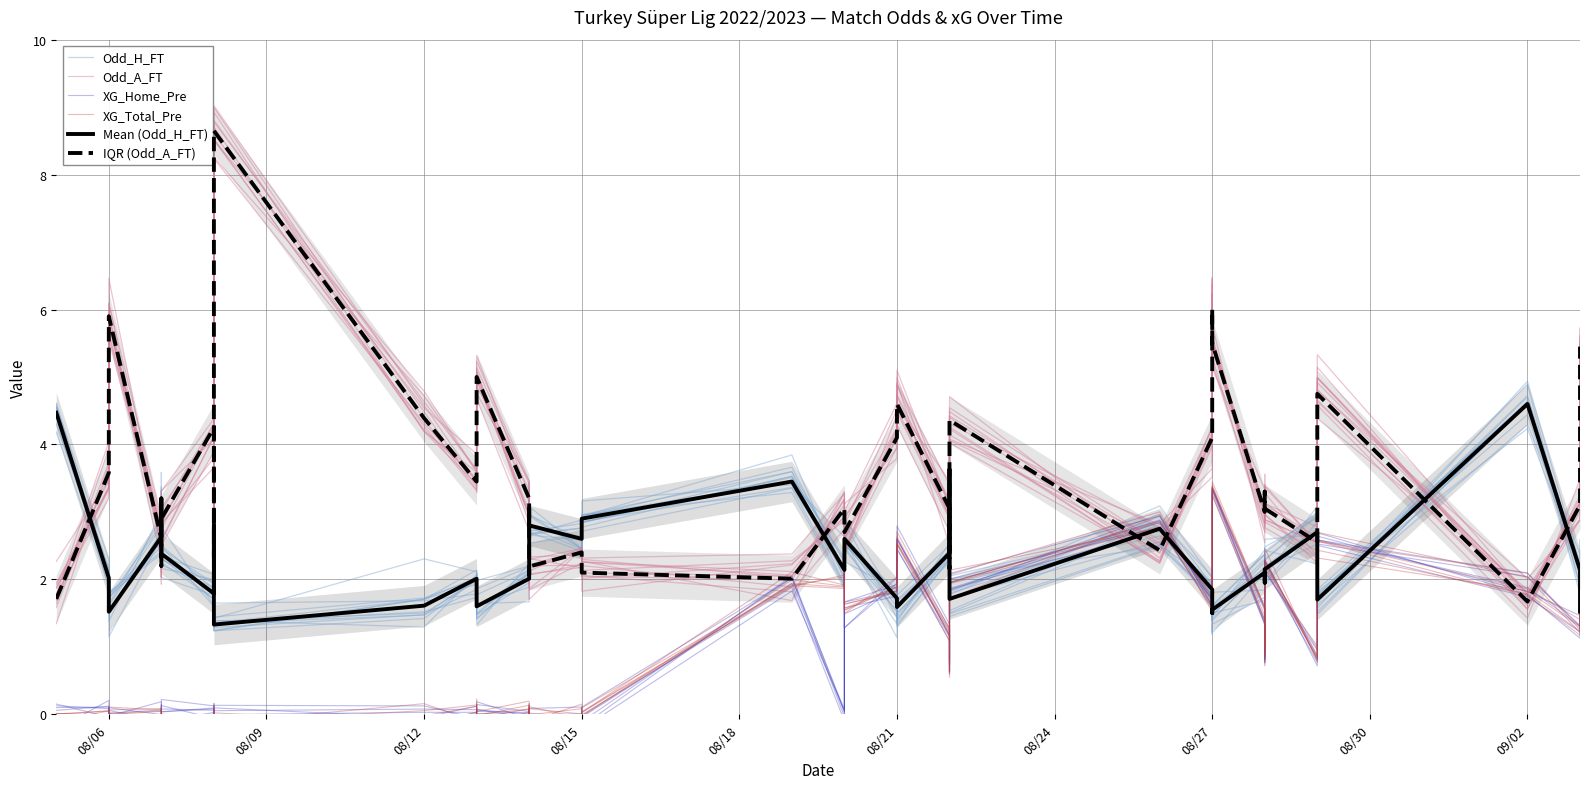

What is the label of the 35th point from the right?

08/21